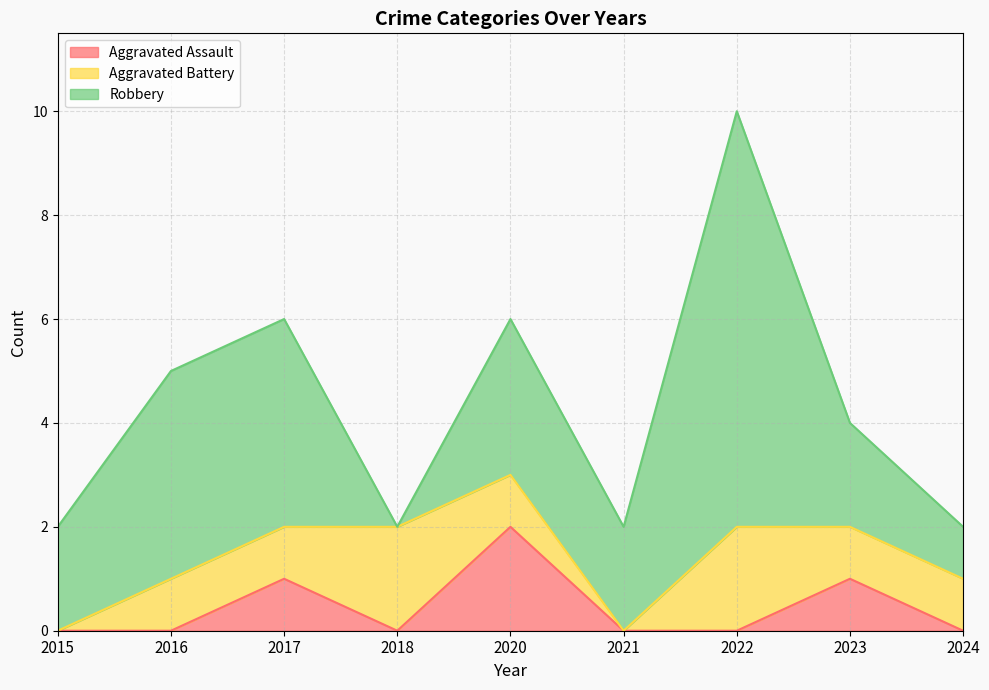

The Aggravated Assault series shows 1 at 2021. True or false?

False